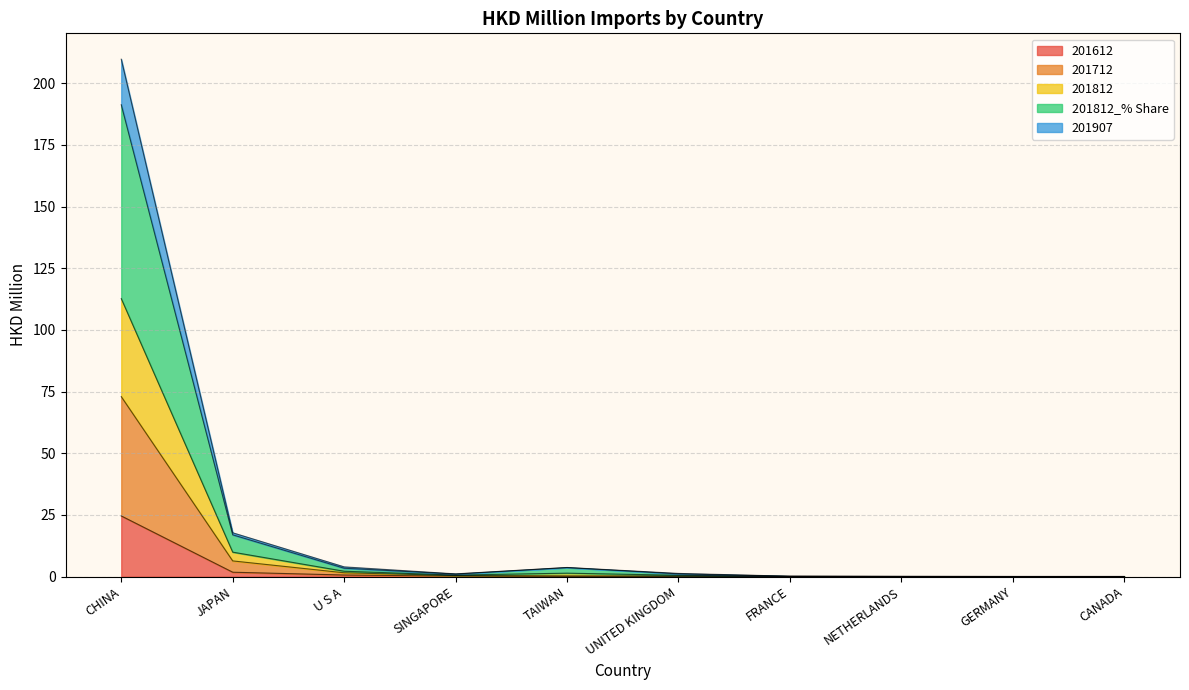

Which series has the widest spread of values?

201812_% Share